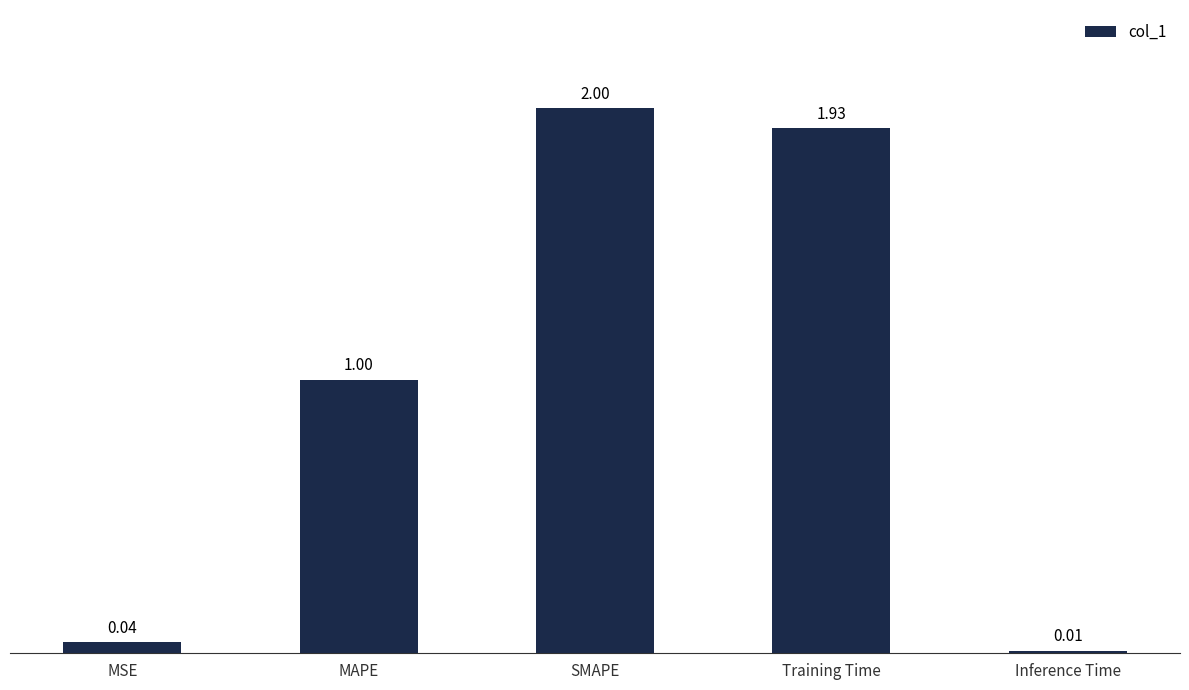

What is the sum of all values?

5.0